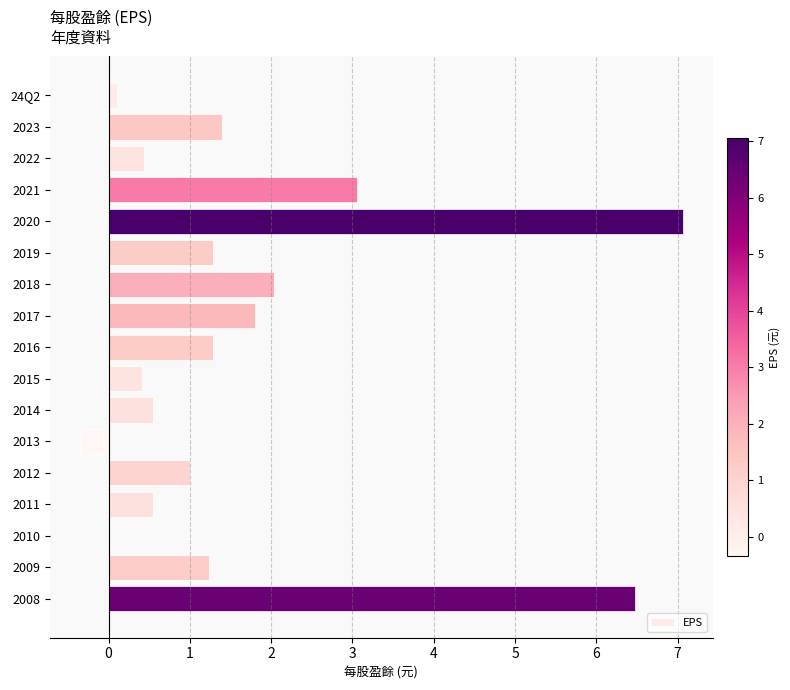

What is the greatest value displayed?

7.1